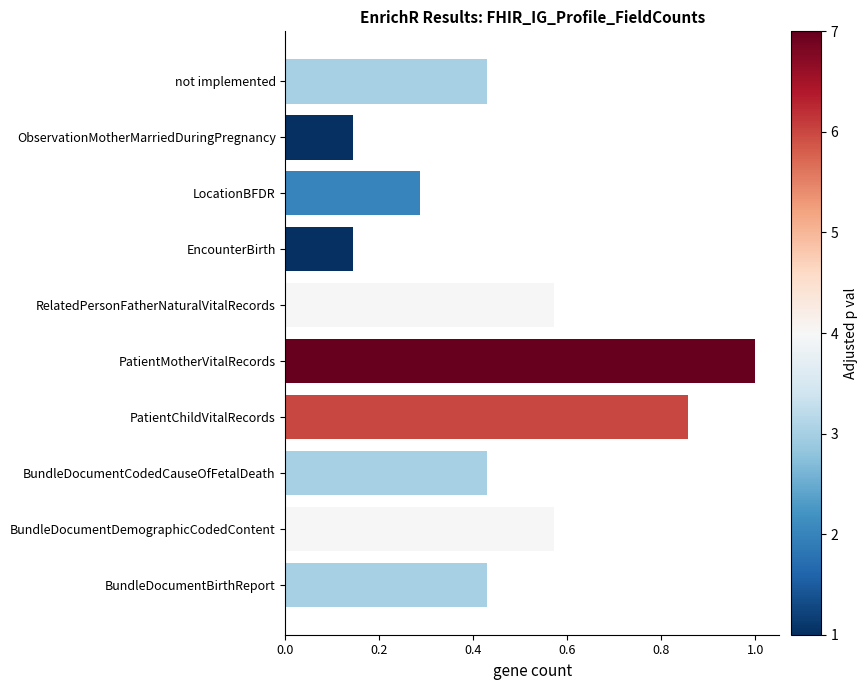

What is the greatest value displayed?

1.0